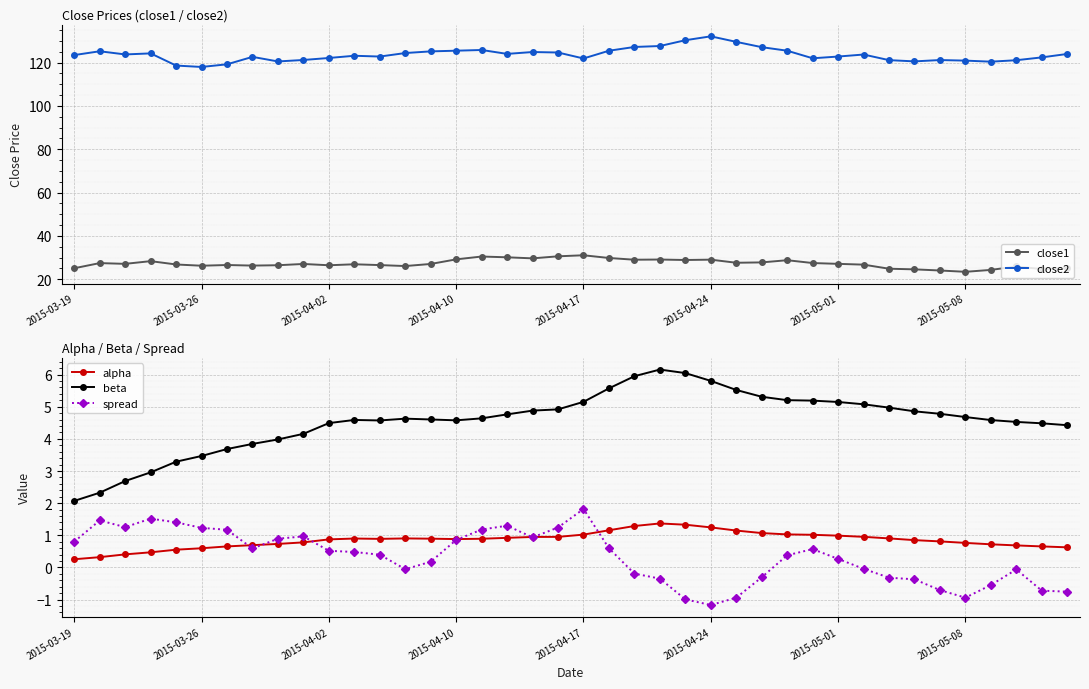

Read the spread value at 34.

-0.7